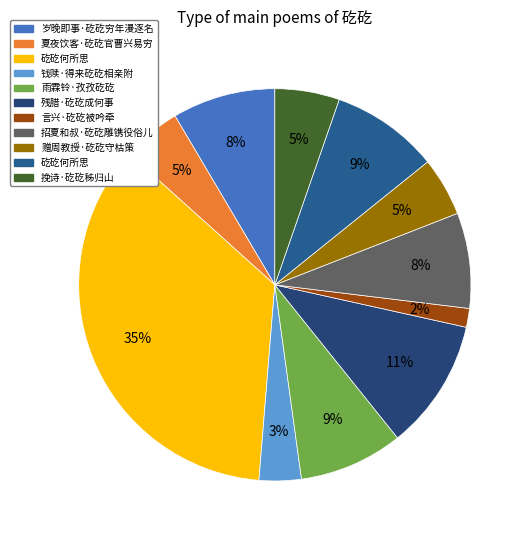

How many segments does this pie chart have?

11